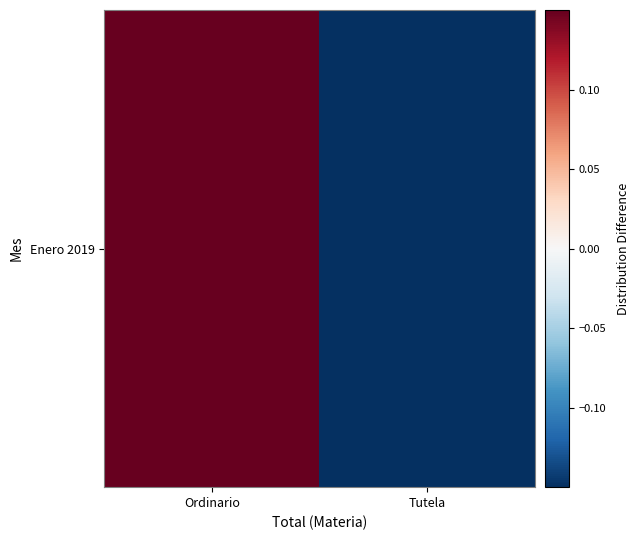

True or false: the data shows -0.3 at Tutela.

False